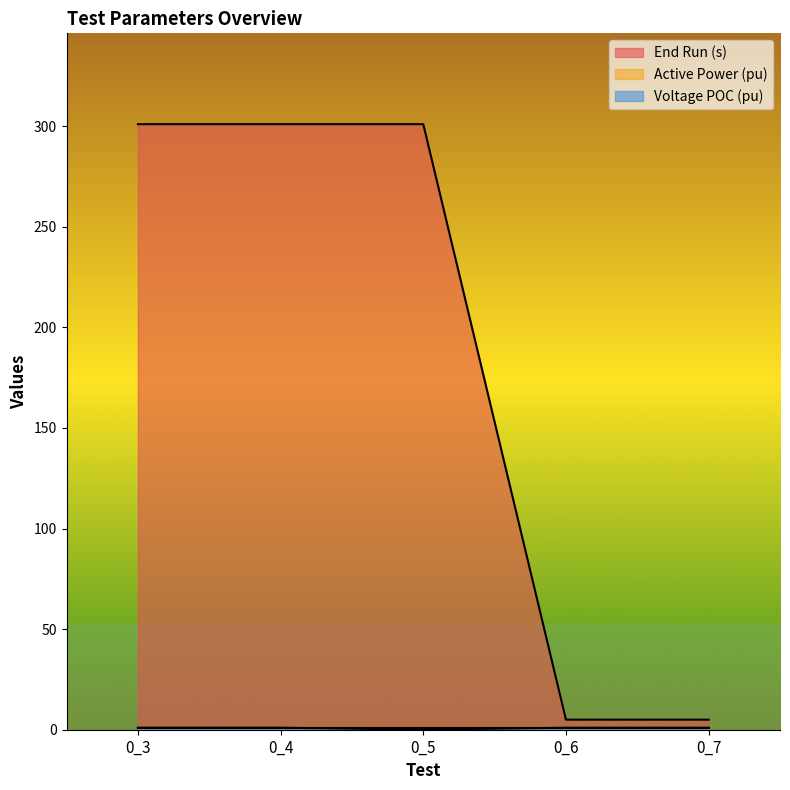

Where is Active Power (pu) nearest to the value 0?

0_5